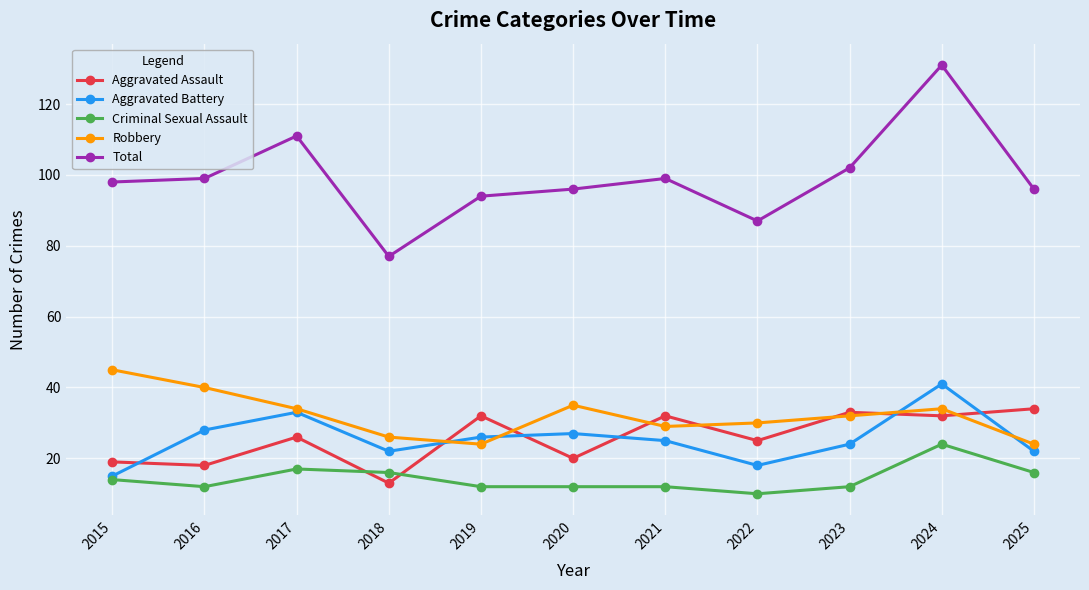

Reading left to right, list all the values displayed in this chart.

Aggravated Assault: 2015=19	2016=18	2017=26	2018=13	2019=32	2020=20	2021=32	2022=25	2023=33	2024=32	2025=34
Aggravated Battery: 2015=15	2016=28	2017=33	2018=22	2019=26	2020=27	2021=25	2022=18	2023=24	2024=41	2025=22
Criminal Sexual Assault: 2015=14	2016=12	2017=17	2018=16	2019=12	2020=12	2021=12	2022=10	2023=12	2024=24	2025=16
Robbery: 2015=45	2016=40	2017=34	2018=26	2019=24	2020=35	2021=29	2022=30	2023=32	2024=34	2025=24
Total: 2015=98	2016=99	2017=111	2018=77	2019=94	2020=96	2021=99	2022=87	2023=102	2024=131	2025=96